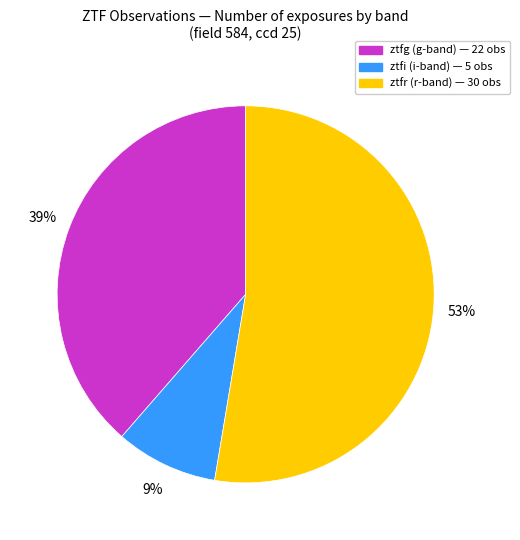

Is it true that ztfg is 25% of the pie?

False